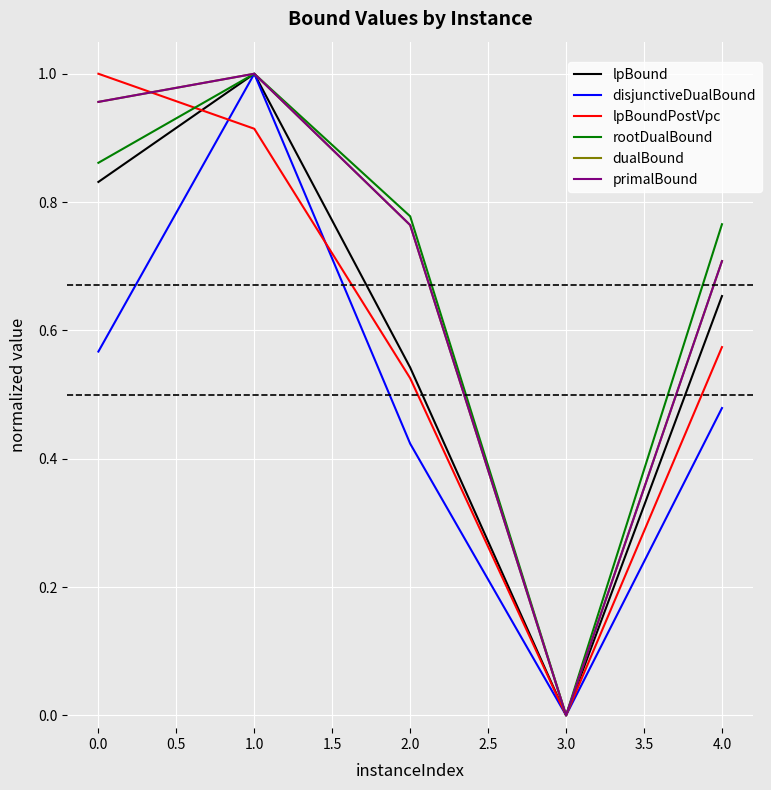

The disjunctiveDualBound series shows 0.5 at 3.0. True or false?

False